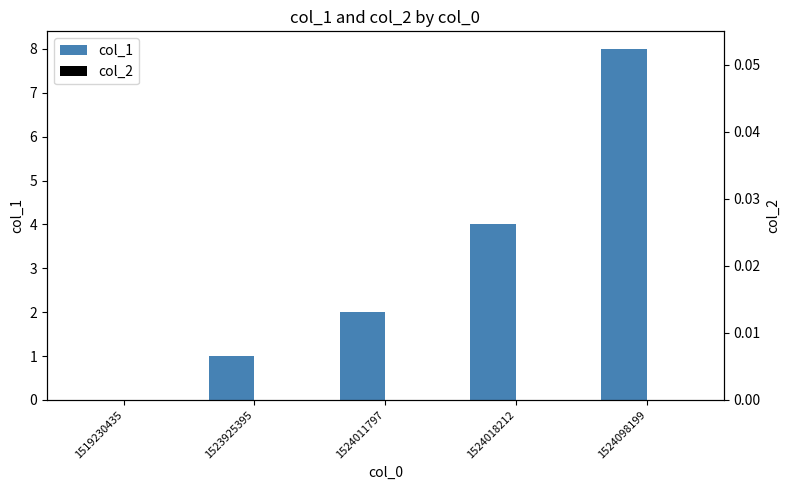

How many values in the col_1 series are below 2?

2